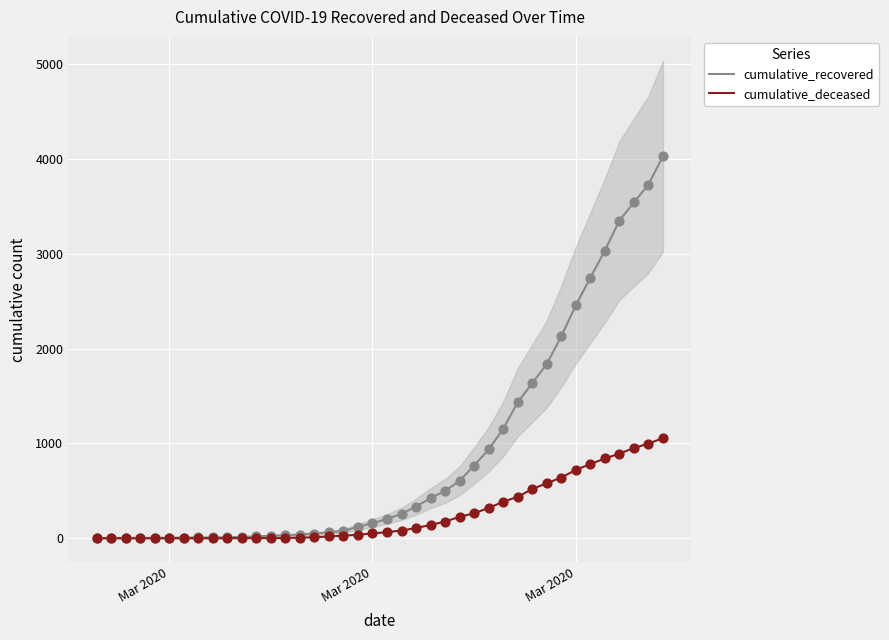

Which series contains the lowest Y value?

cumulative_deceased